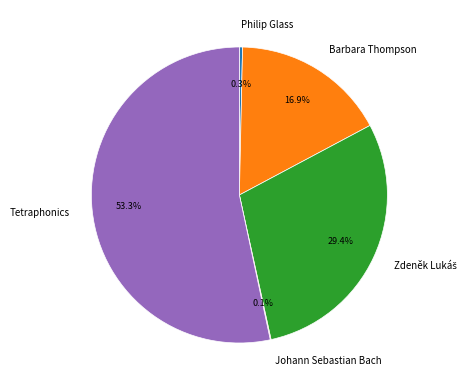

Combined, what portion of the pie is Philip Glass and Barbara Thompson?

17.2%